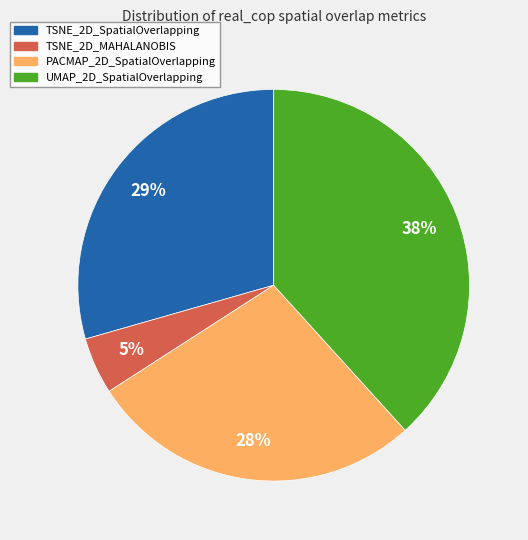

To the nearest percent, what percentage of the pie is PACMAP_2D_SpatialOverlapping?

28%